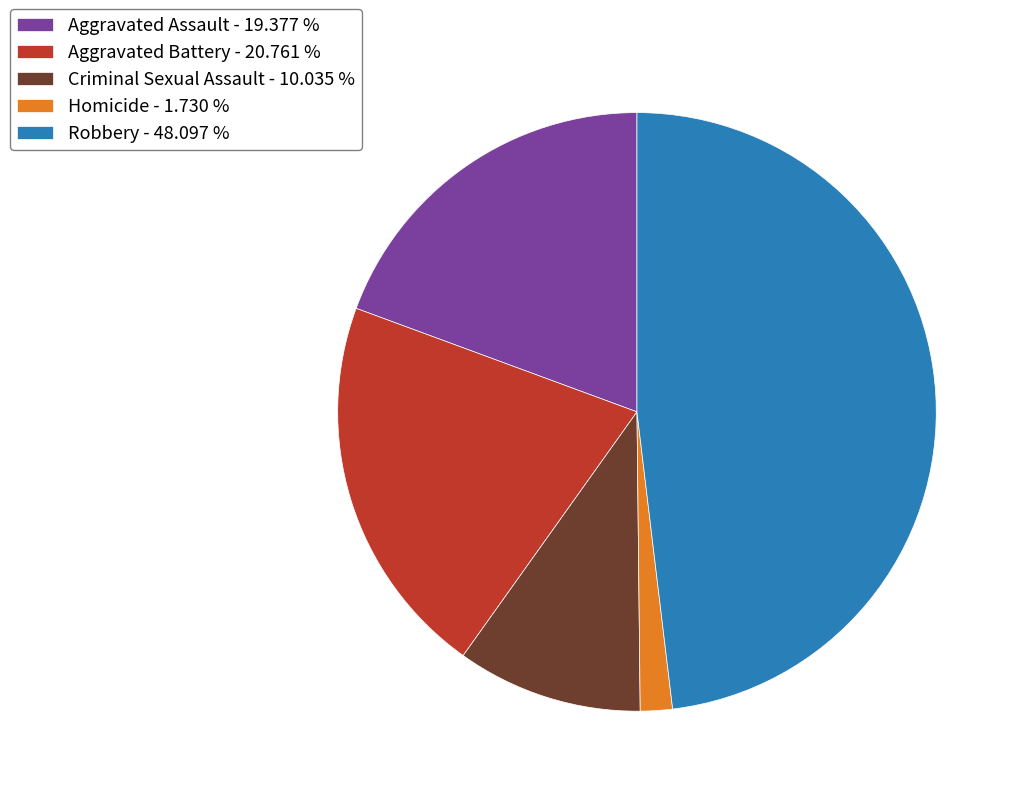

What is the smallest slice in the pie chart?

Homicide